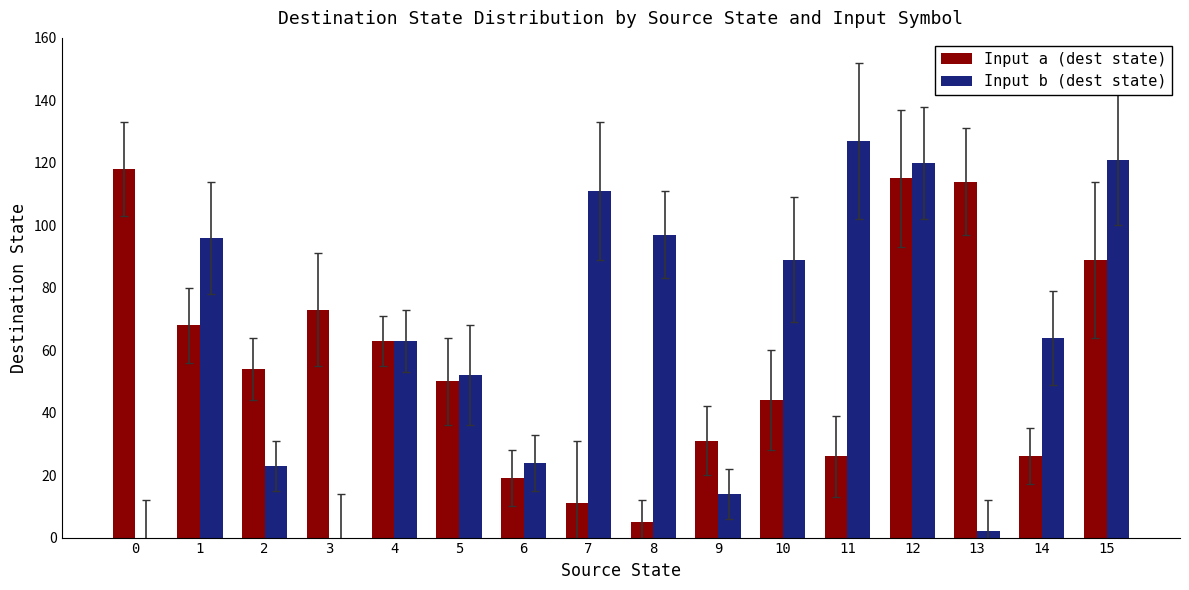

Between 6 and 7, which series saw the biggest shift?

Input b (dest state)